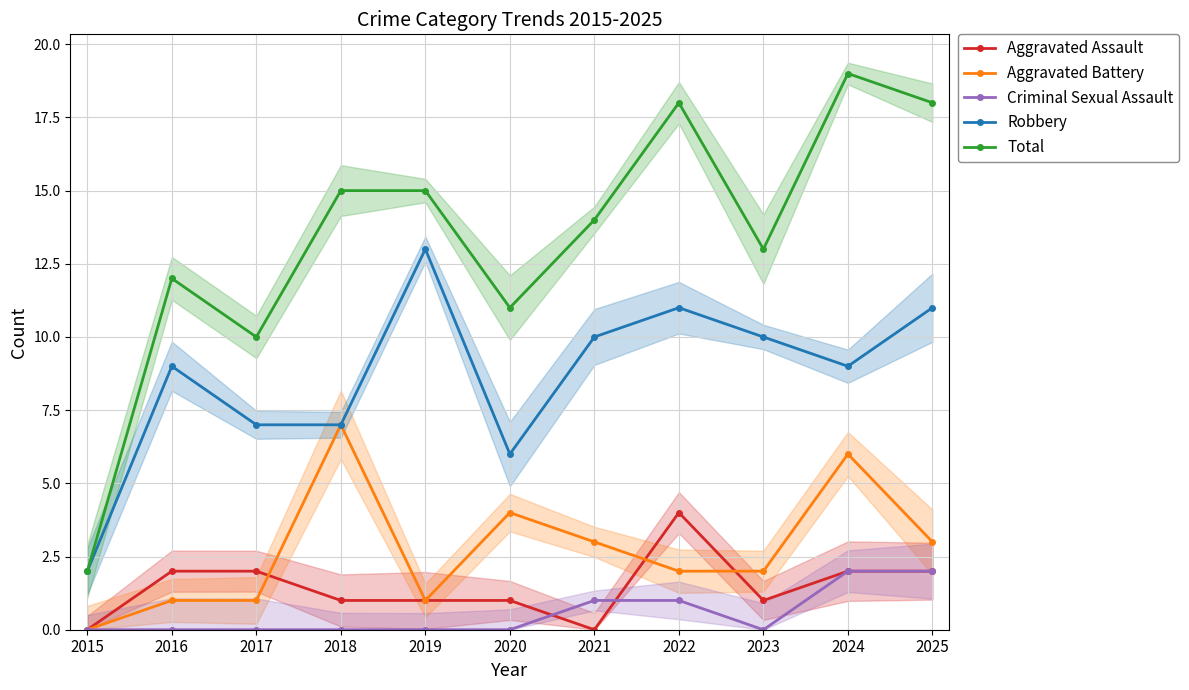

Reading left to right, what are all the values shown in this chart?

Aggravated Assault: 0	2	2	1	1	1	0	4	1	2	2
Aggravated Battery: 0	1	1	7	1	4	3	2	2	6	3
Criminal Sexual Assault: 0	0	0	0	0	0	1	1	0	2	2
Robbery: 2	9	7	7	13	6	10	11	10	9	11
Total: 2	12	10	15	15	11	14	18	13	19	18